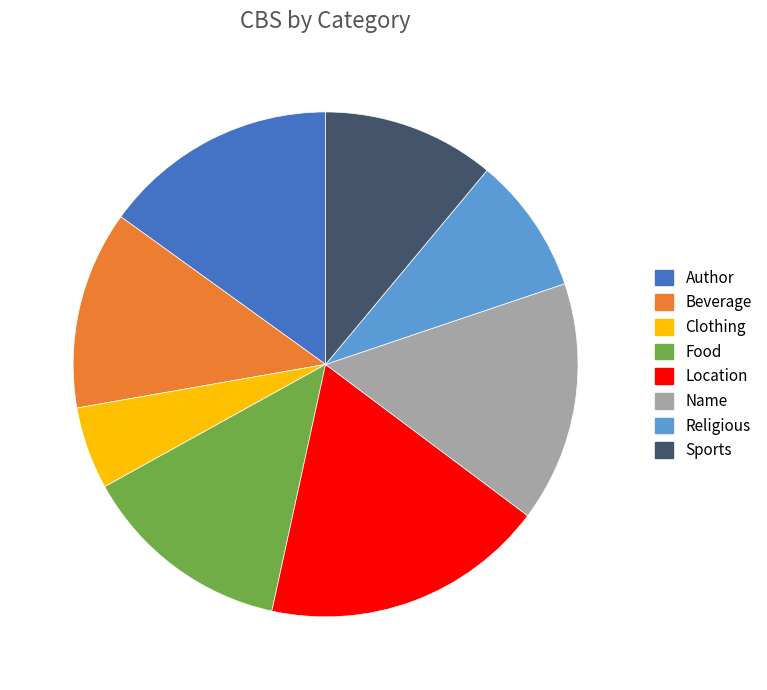

Which has a higher value, Clothing or Sports?

Sports